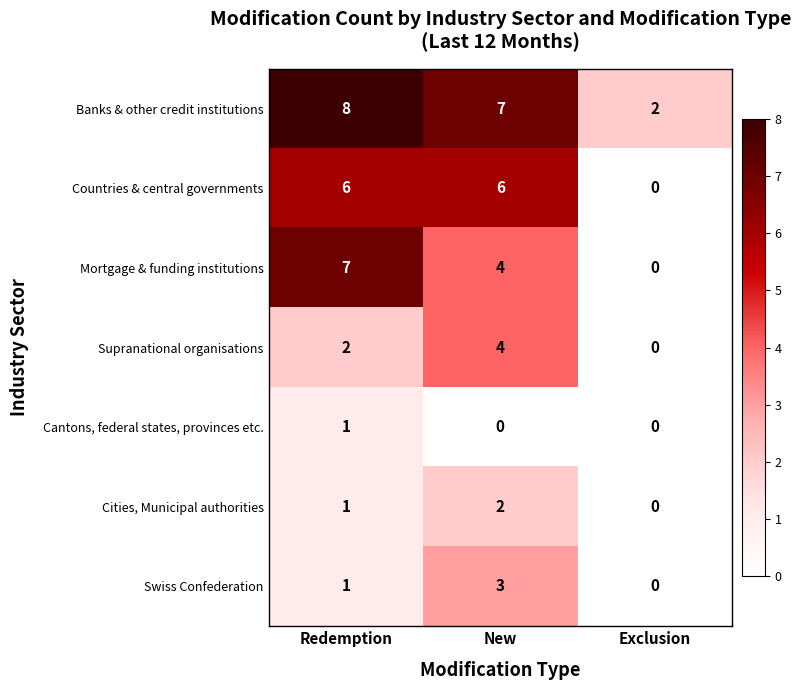

Reading left to right, list all the values displayed in this chart.

Banks & other credit institutions: 8	7	2
Countries & central governments: 6	6	0
Mortgage & funding institutions: 7	4	0
Supranational organisations: 2	4	0
Cantons, federal states, provinces etc.: 1	0	0
Cities, Municipal authorities: 1	2	0
Swiss Confederation: 1	3	0